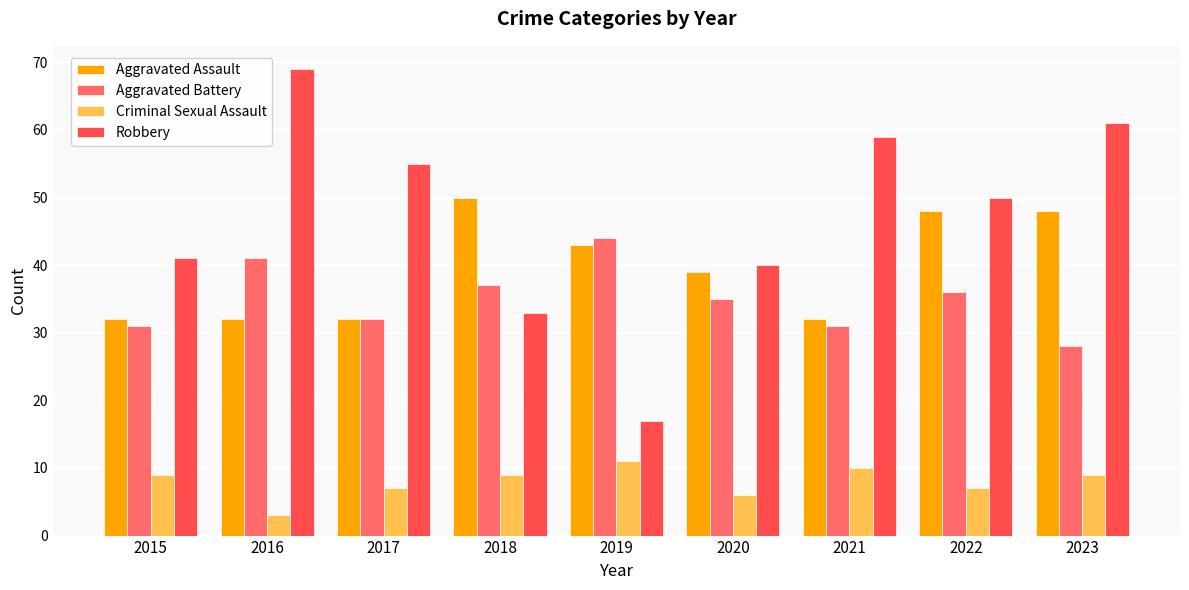

What is the lowest value of the Aggravated Battery series?

28